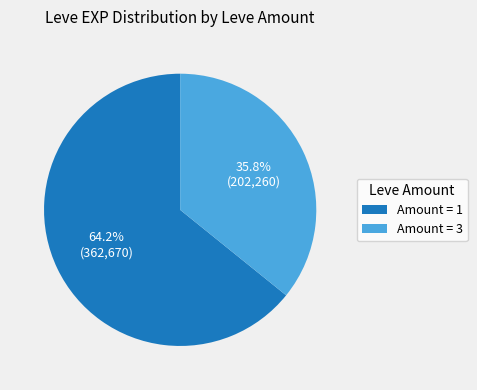

To the nearest percent, what is the difference between the largest and smallest slice percentages?

28%